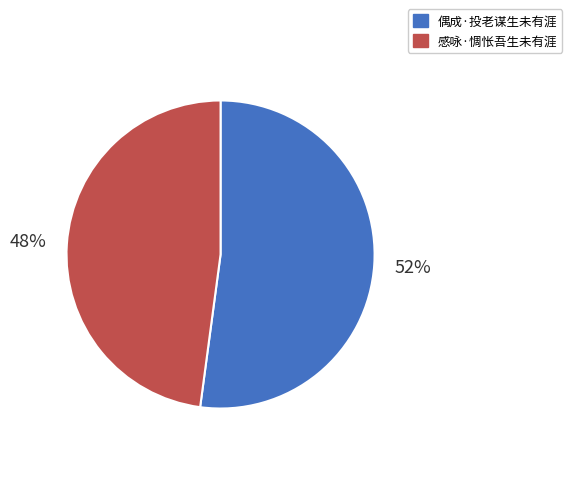

To the nearest percent, what is the average slice percentage?

50%